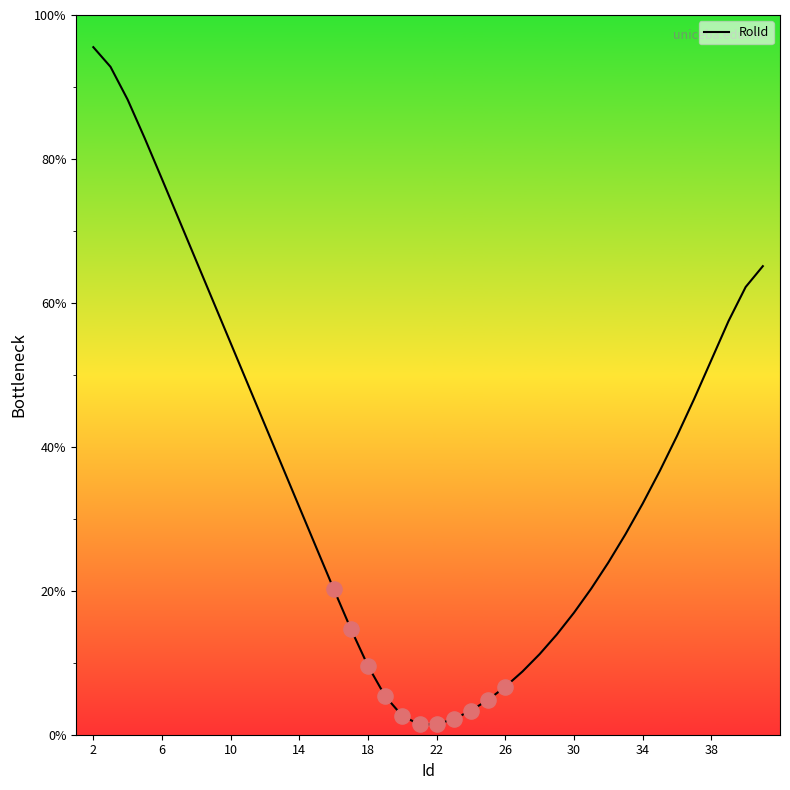

What is the difference between the maximum and minimum values?

94.1